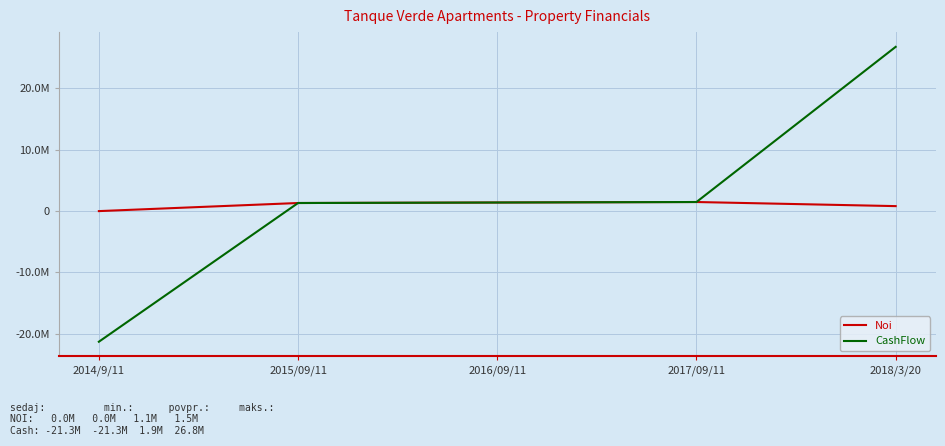

What is the label of the 4th point from the right?

2015/09/11